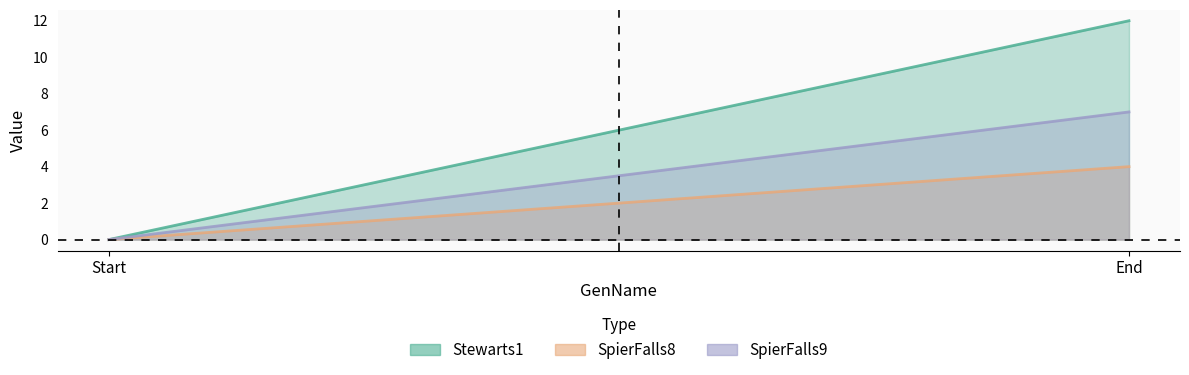

Reading left to right, transcribe all the data shown in this chart.

Stewarts1_line: 0	12
SpierFalls8_line: 0	4
SpierFalls9_line: 0	7